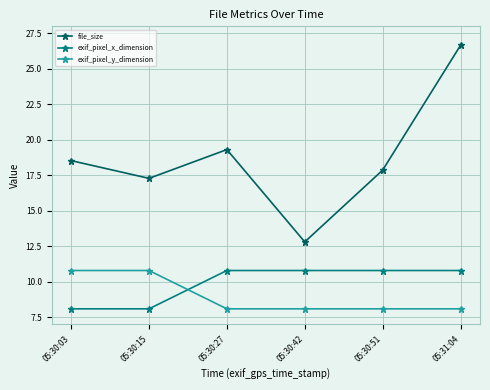

Which series has the widest spread of values?

file_size